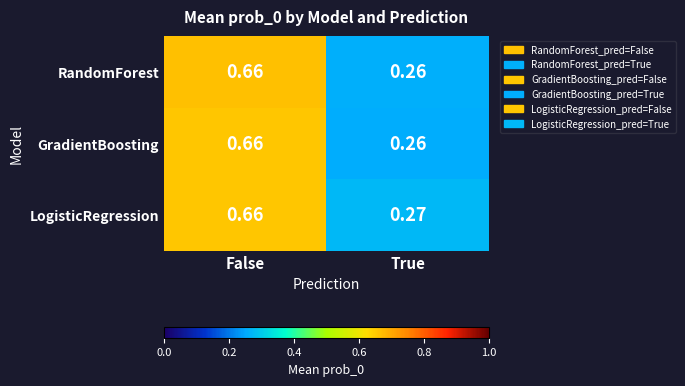

At how many categories does at least one series exceed 0?

2